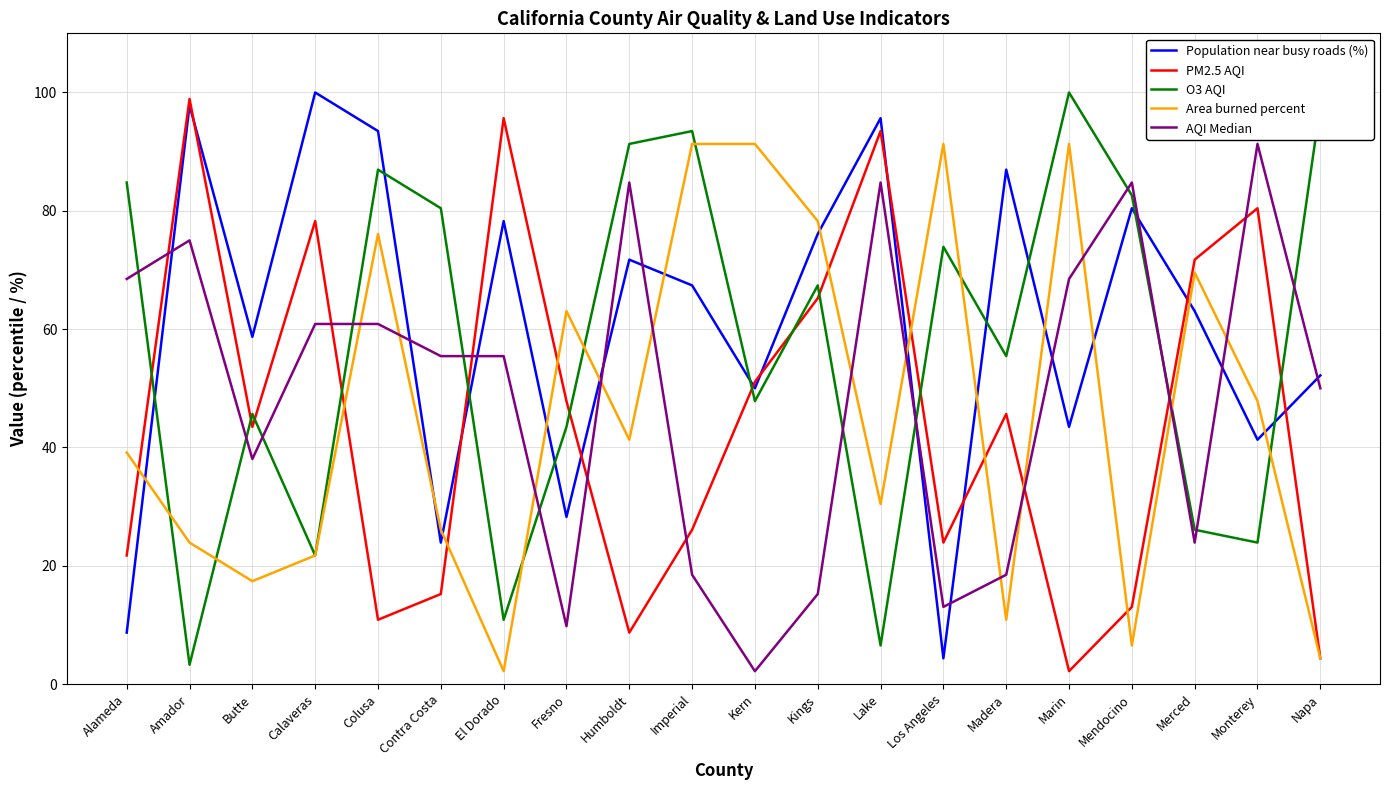

How many lines are shown in the chart?

5